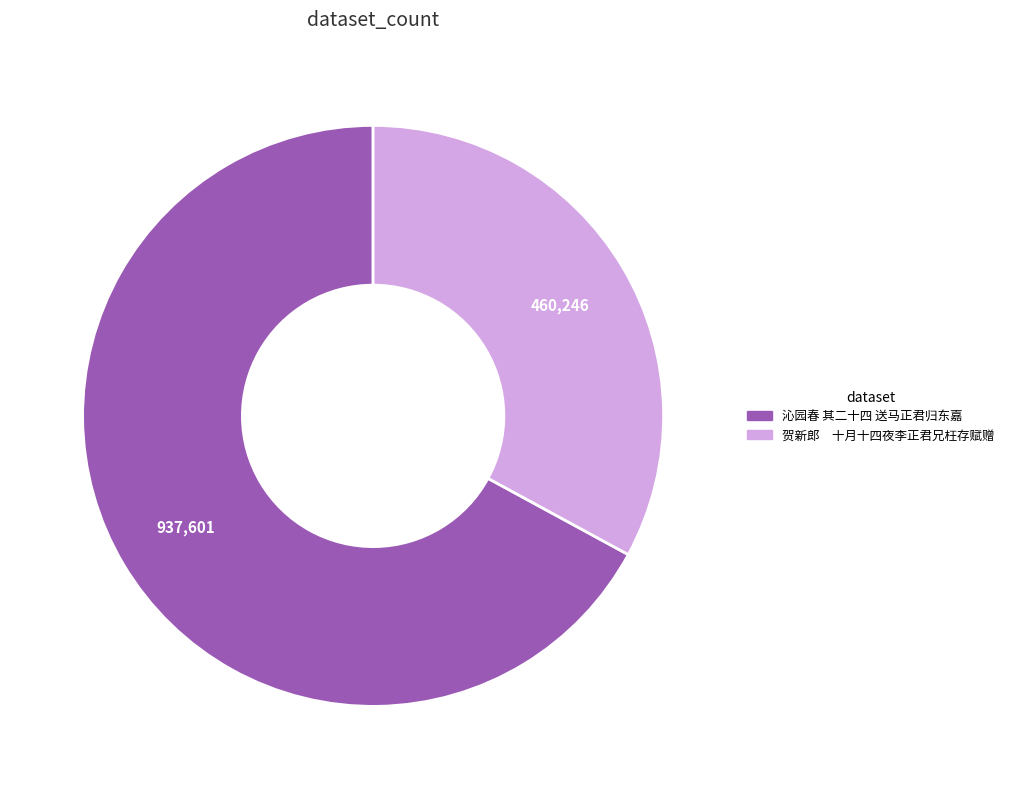

Do 沁园春 其二十四 送马正君归东嘉 and 贺新郎 十月十四夜李正君兄枉存赋赠 together represent more than half of the pie?

Yes